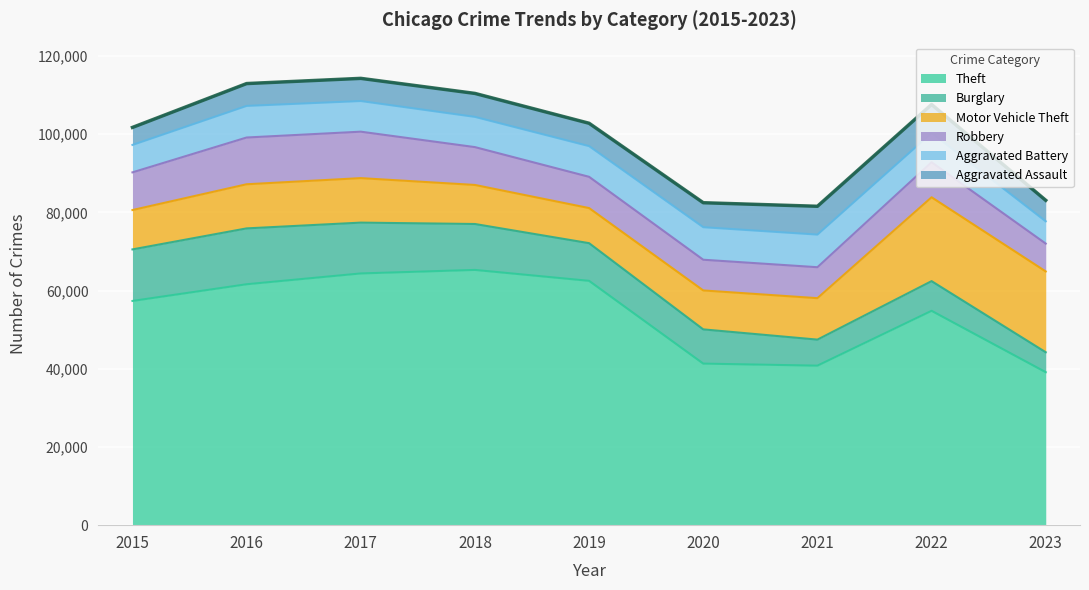

What is the sum of the Motor Vehicle Theft values at 2019 and 2022?

30426